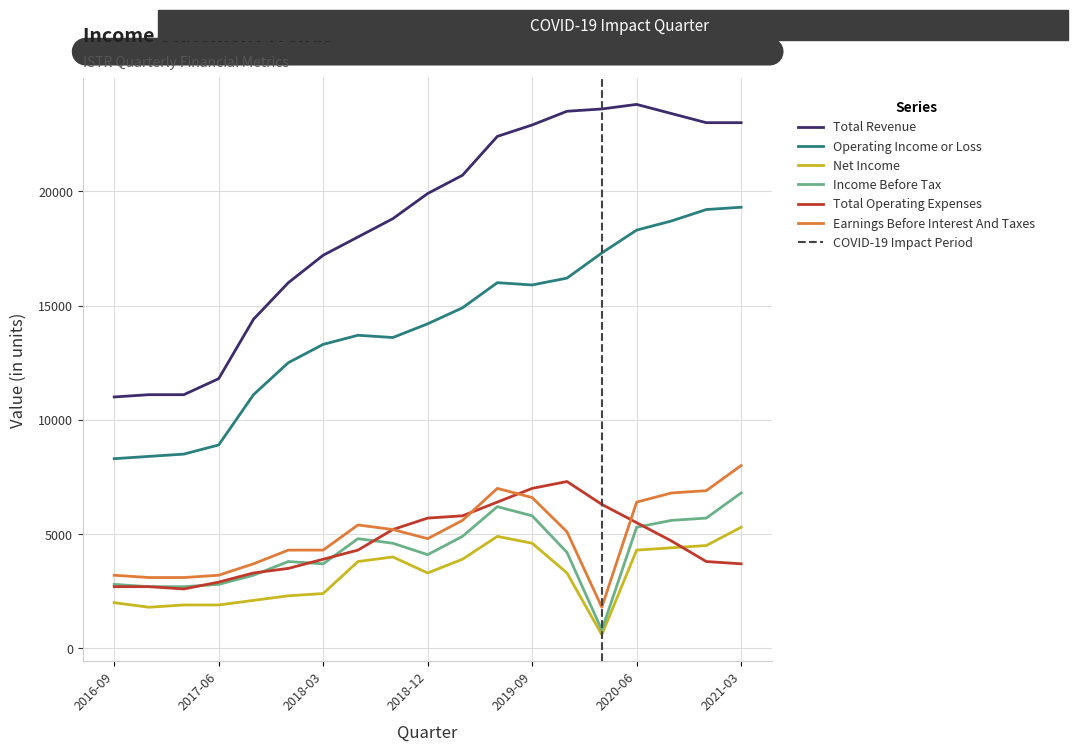

What is the lowest value of the Earnings Before Interest And Taxes series?

1800